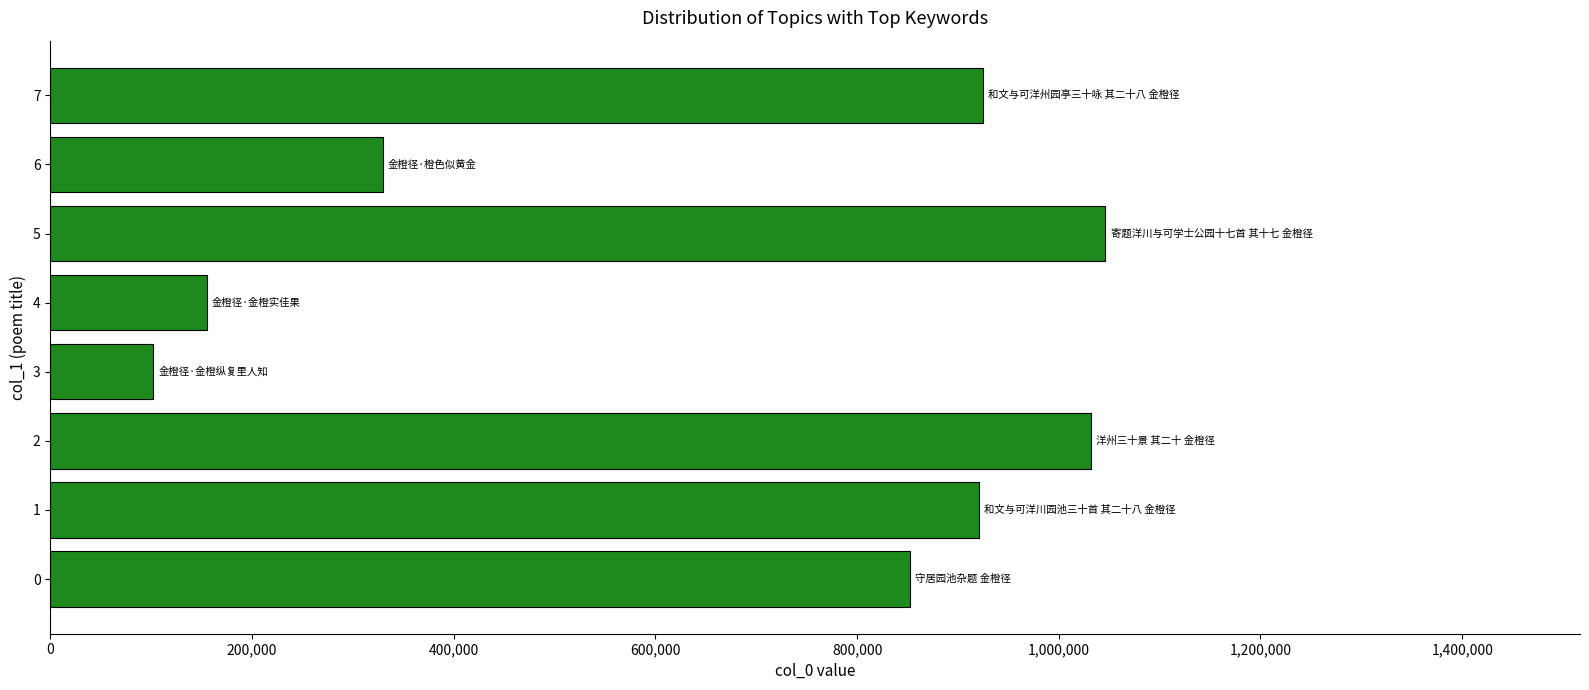

What is the sum of the values at 1 and 4?

1075841